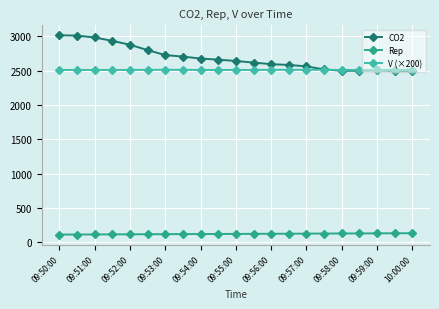

What is the average value of the CO2 series?

2687